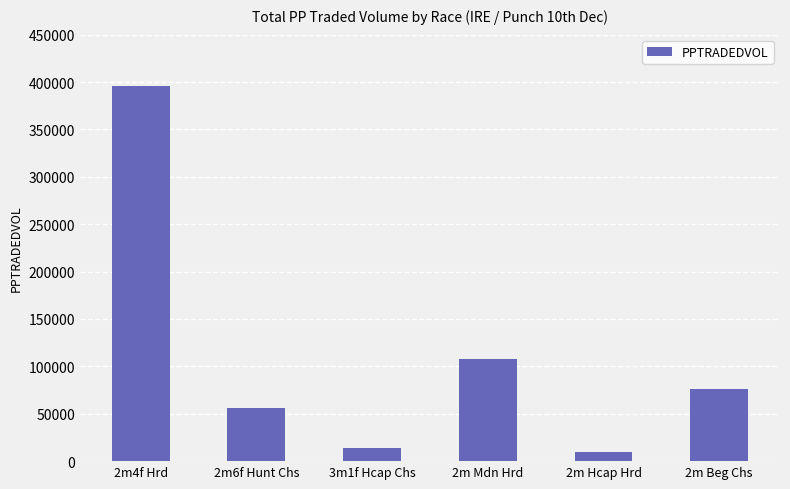

What position from the right is 2m Hcap Hrd?

2